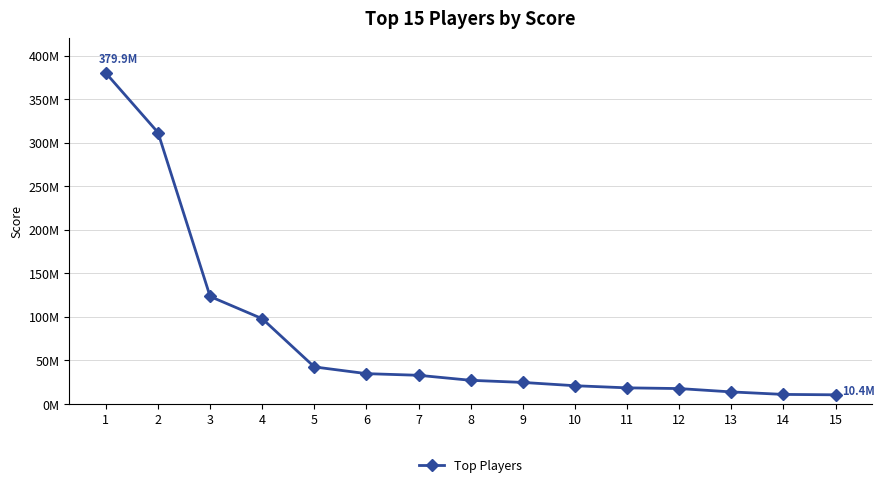

Does the chart have visible grid lines?

Yes